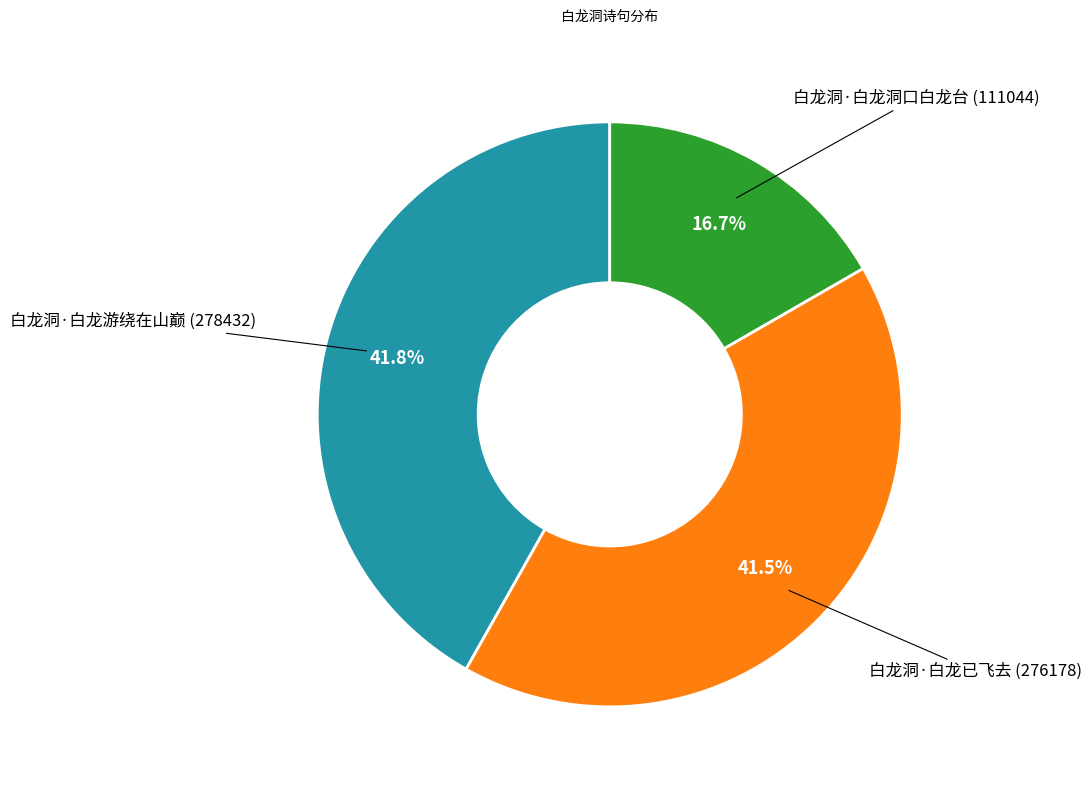

Is there a majority slice in this chart?

No